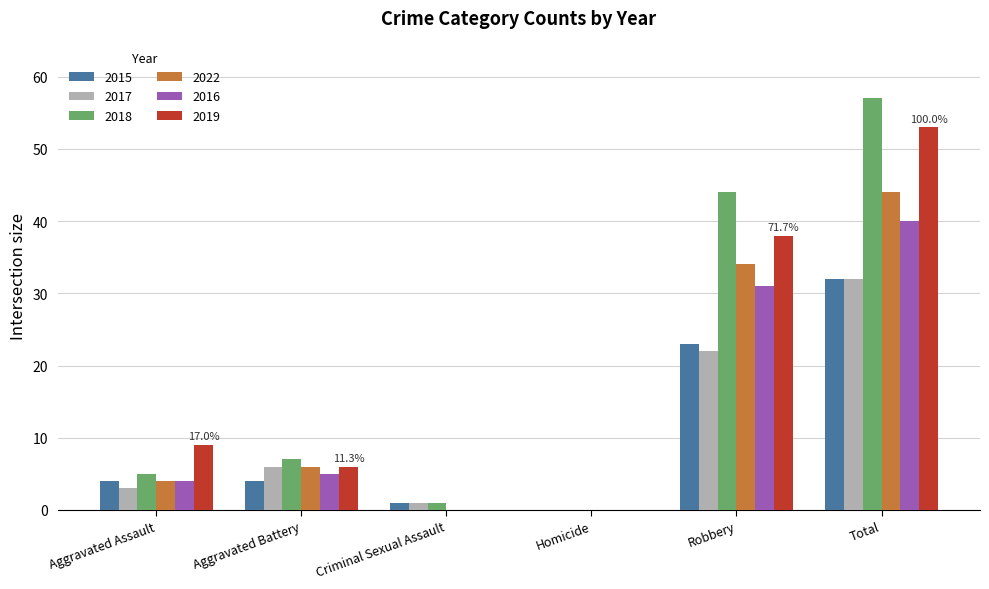

What is the sum of the 2017 values at Robbery and Aggravated Battery?

28